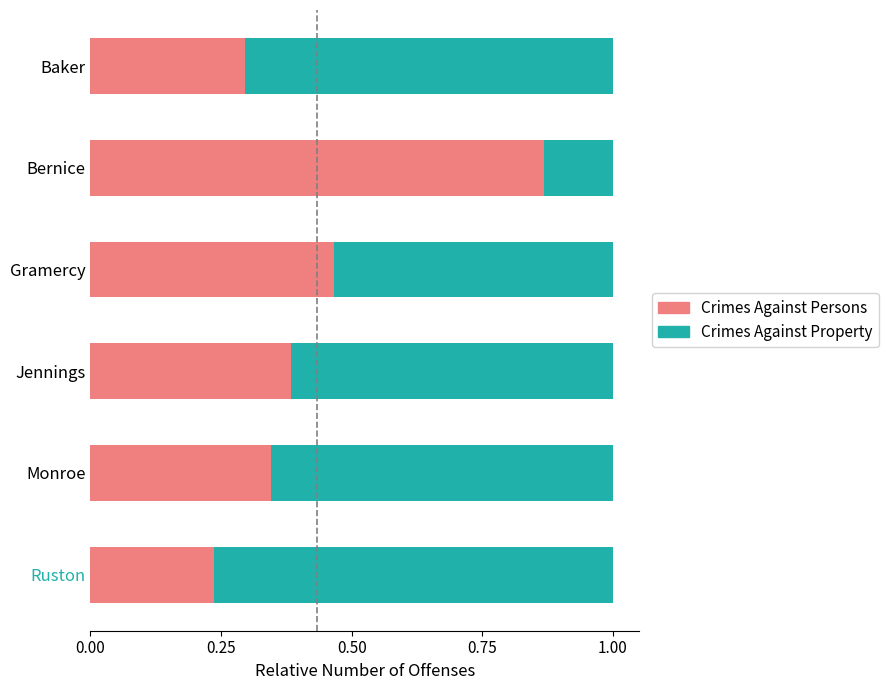

The Crimes Against Persons series shows 0.4 at Baker. True or false?

False